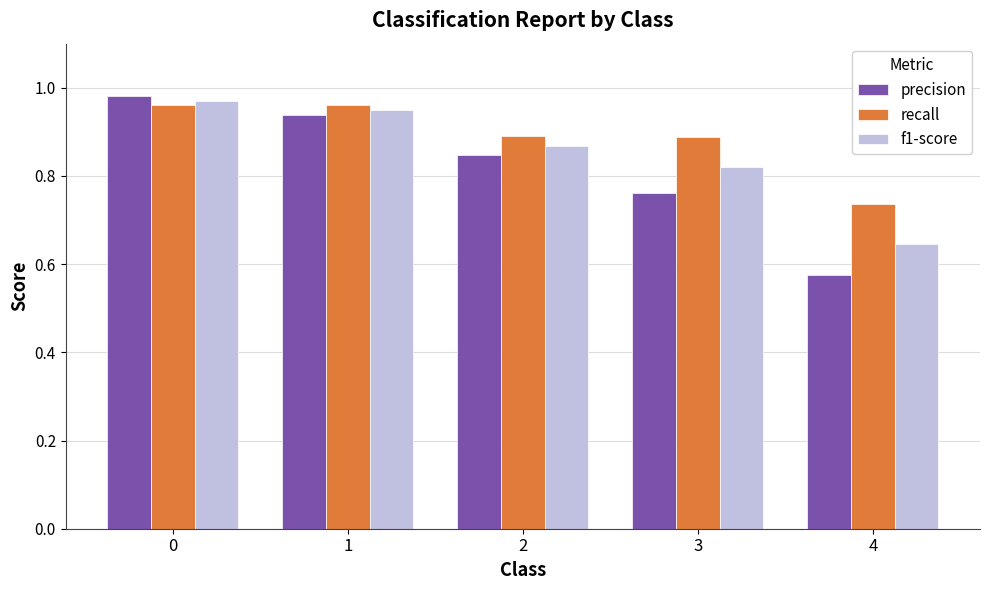

What are all the series names shown in the legend?

precision, recall, f1-score